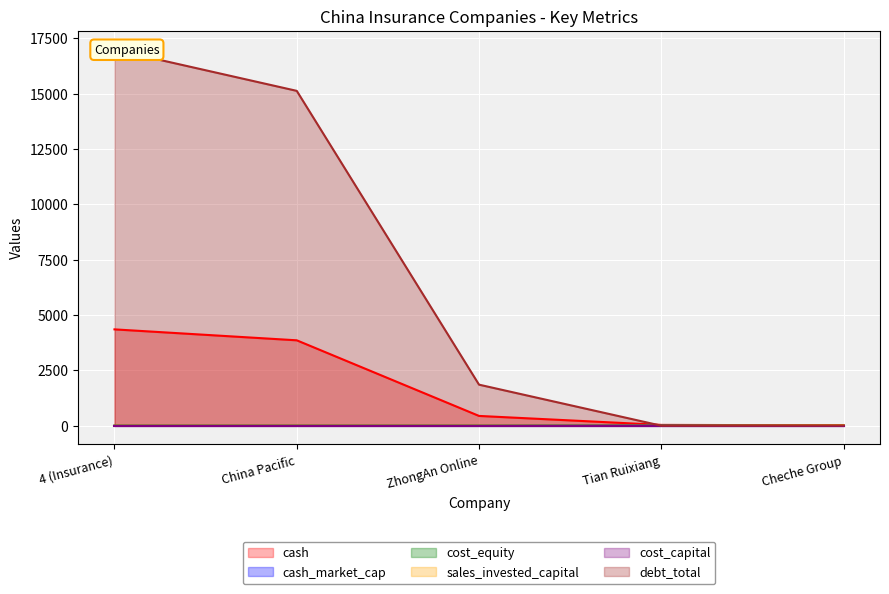

At how many categories does at least one series exceed 16866?

1